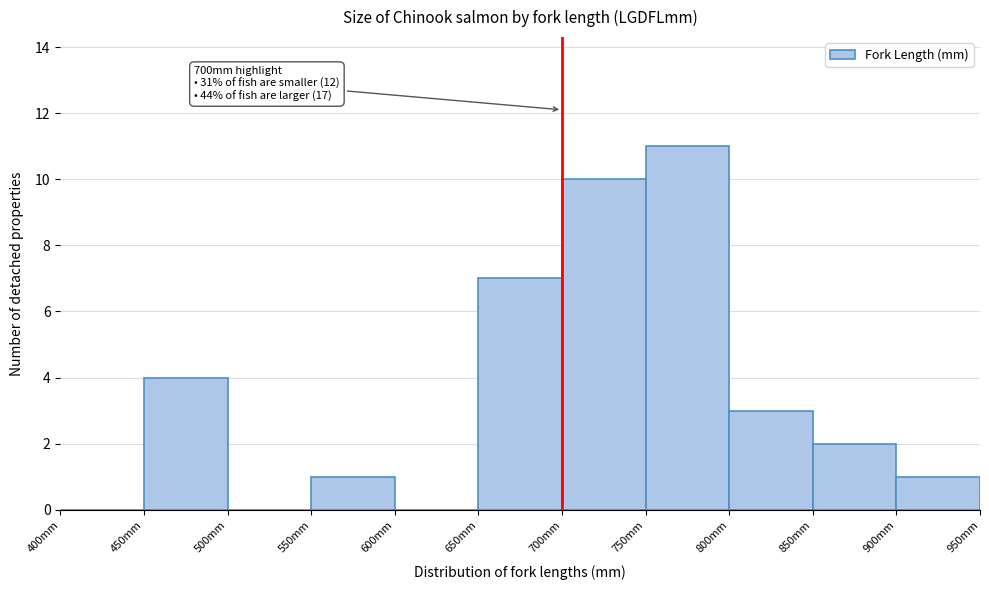

Over which range of the x-axis is the bar tallest?

750 to 800